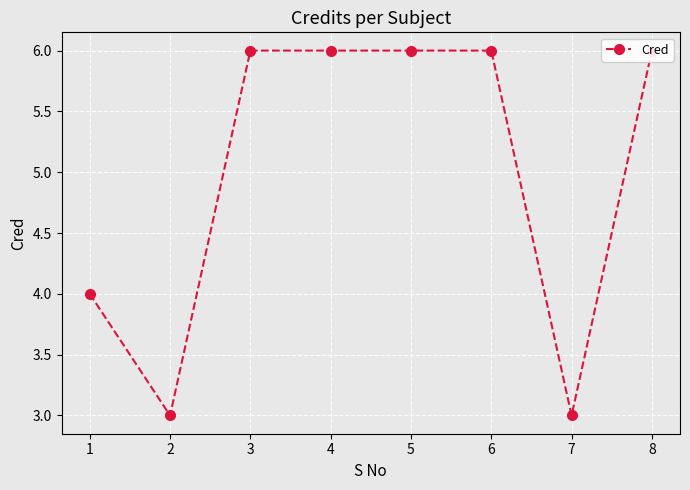

Which category has the highest value across all series?

3